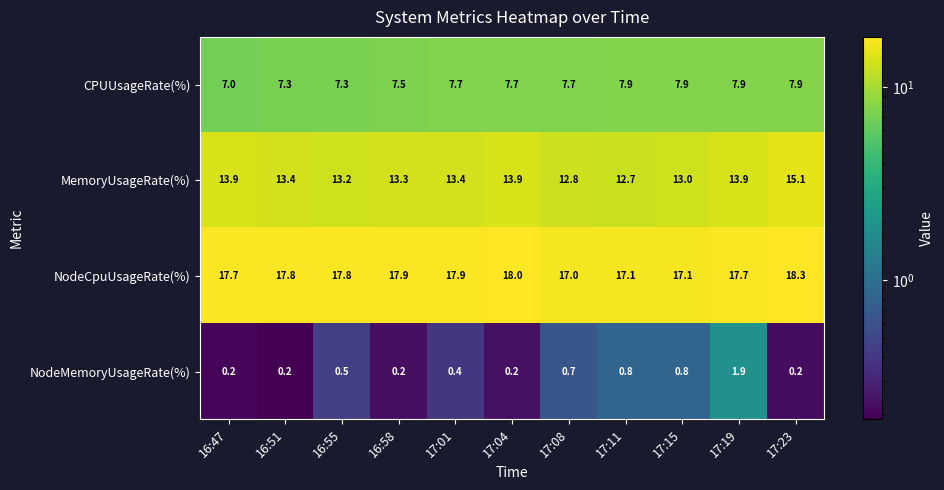

What is the smallest value displayed?

0.2